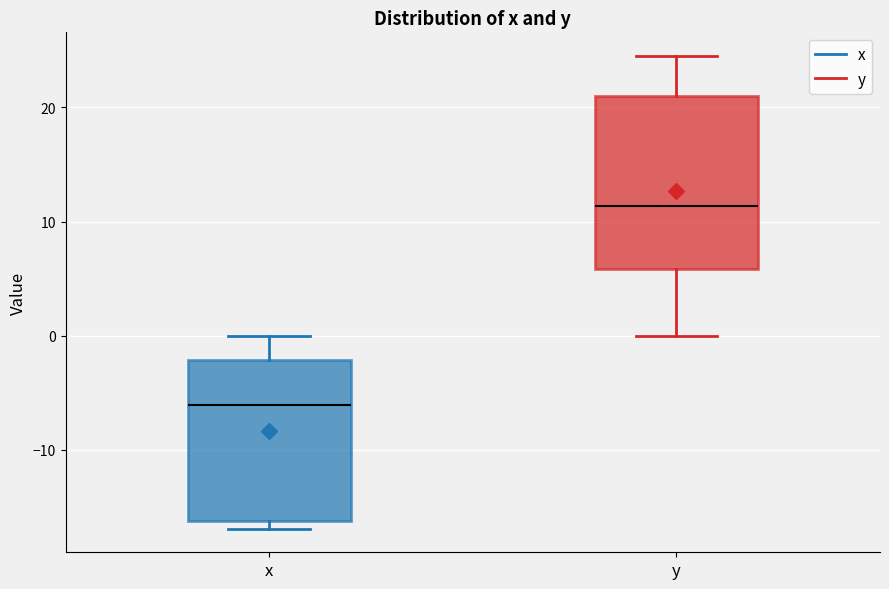

Which box's median line is the highest?

y